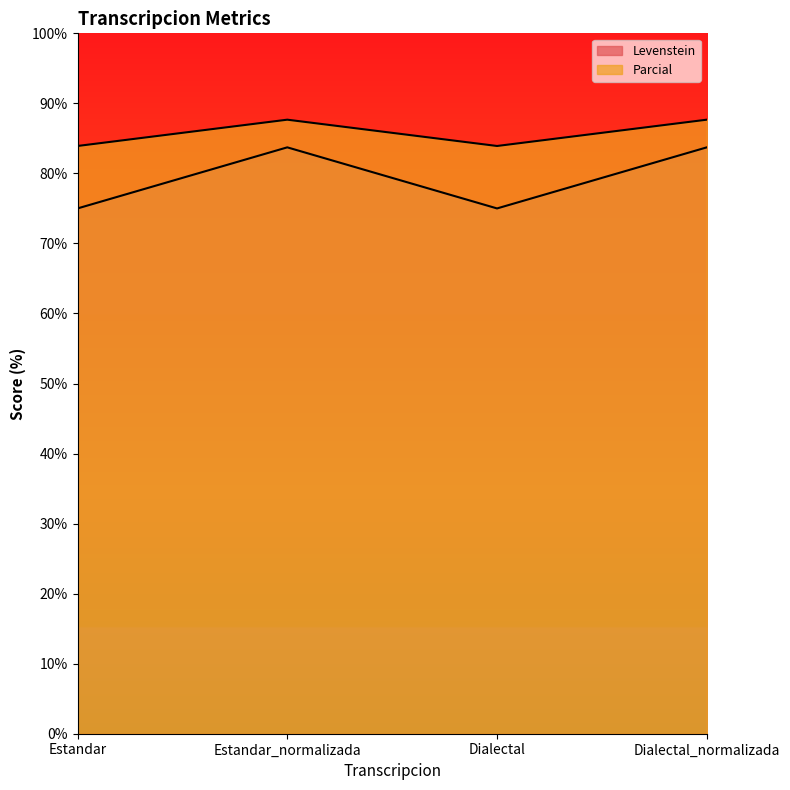

Between Estandar and Estandar_normalizada, which series saw the biggest shift?

Levenstein